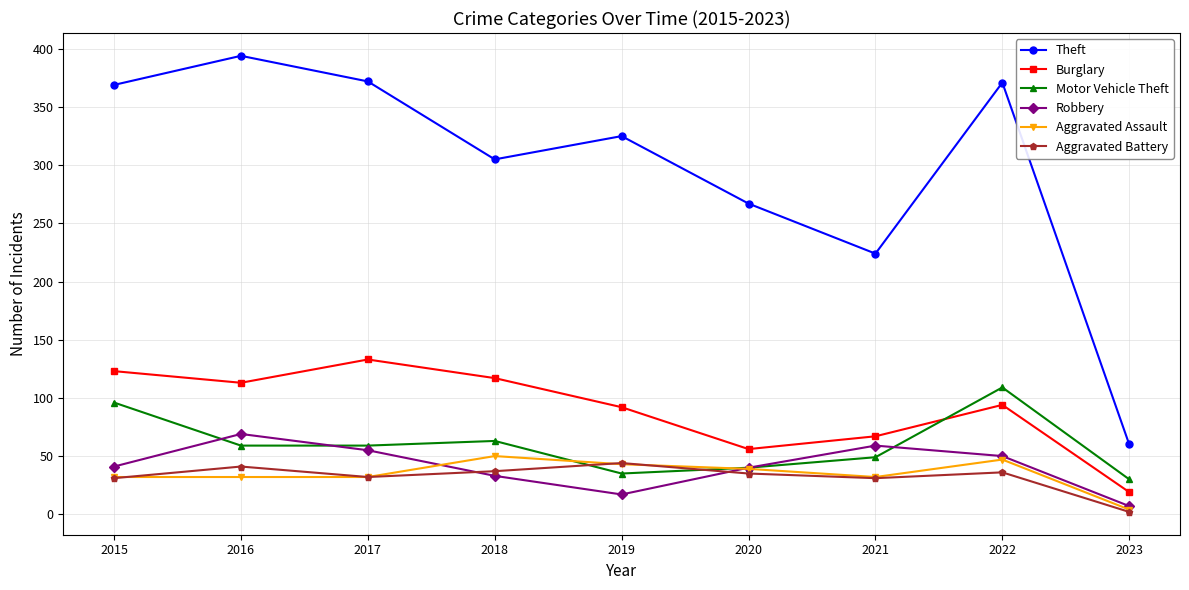

At which label does Motor Vehicle Theft reach its minimum?

2023